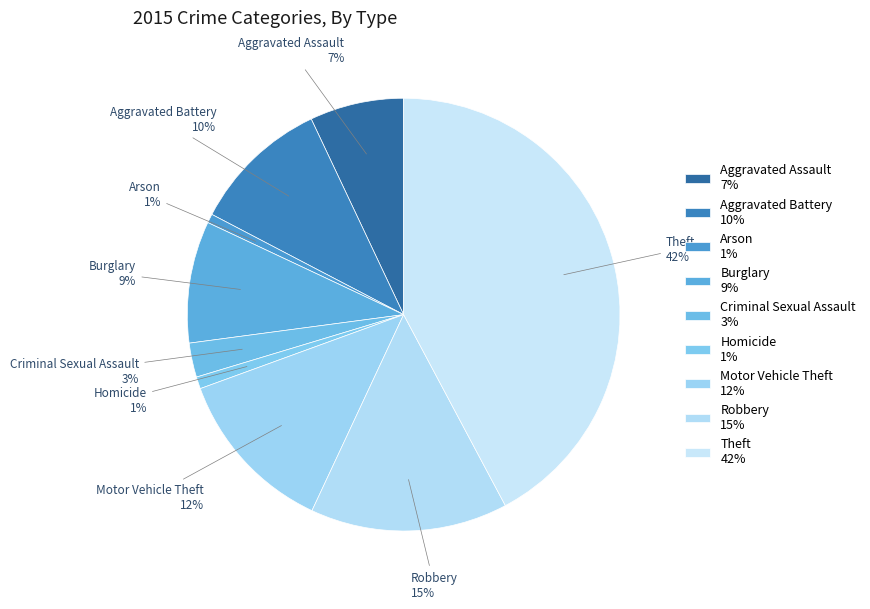

Count the number of slices in the pie.

9